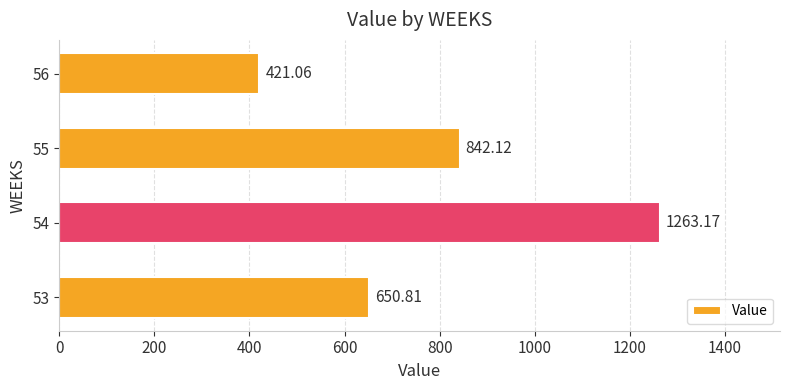

Which has a higher value, 56 or 55?

55